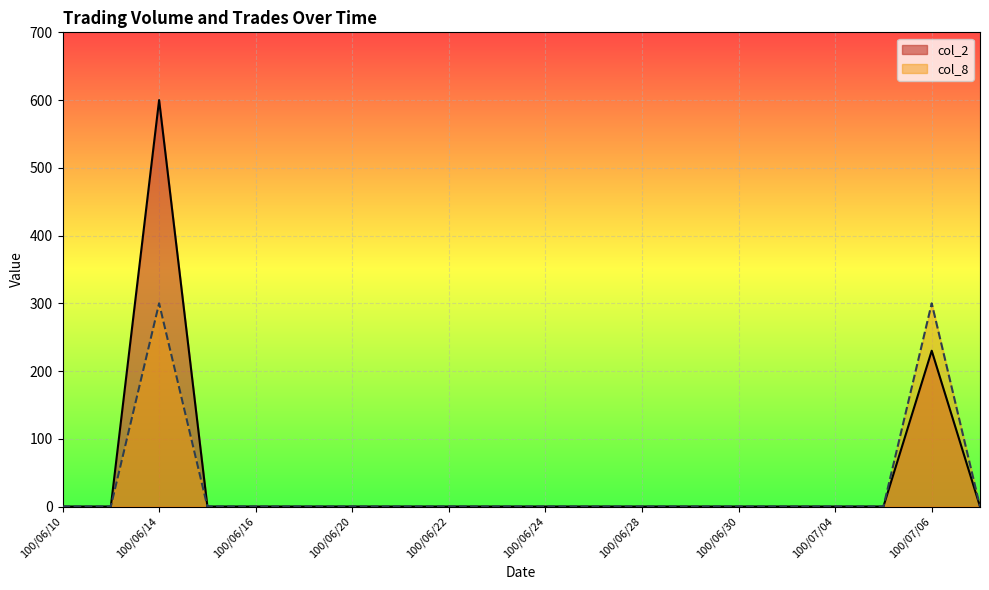

True or false: col_8 has a value of 123 at 100/07/01.

False